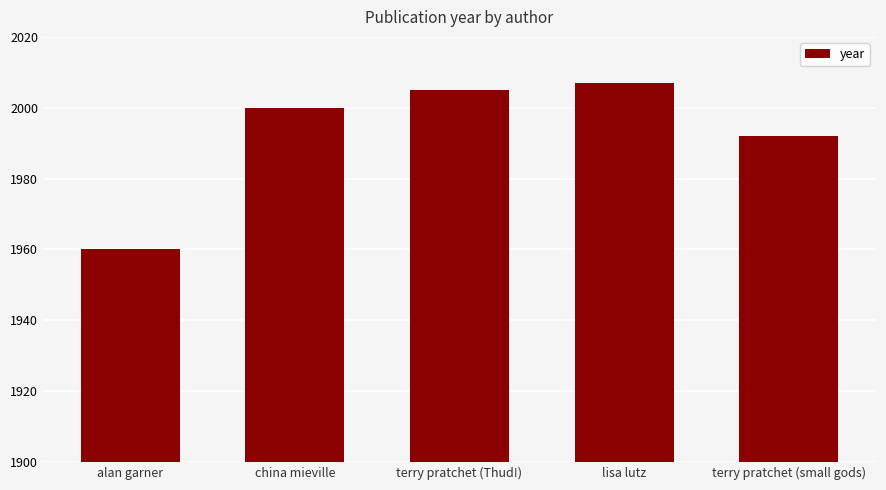

Which label corresponds to the largest value in the chart?

lisa lutz